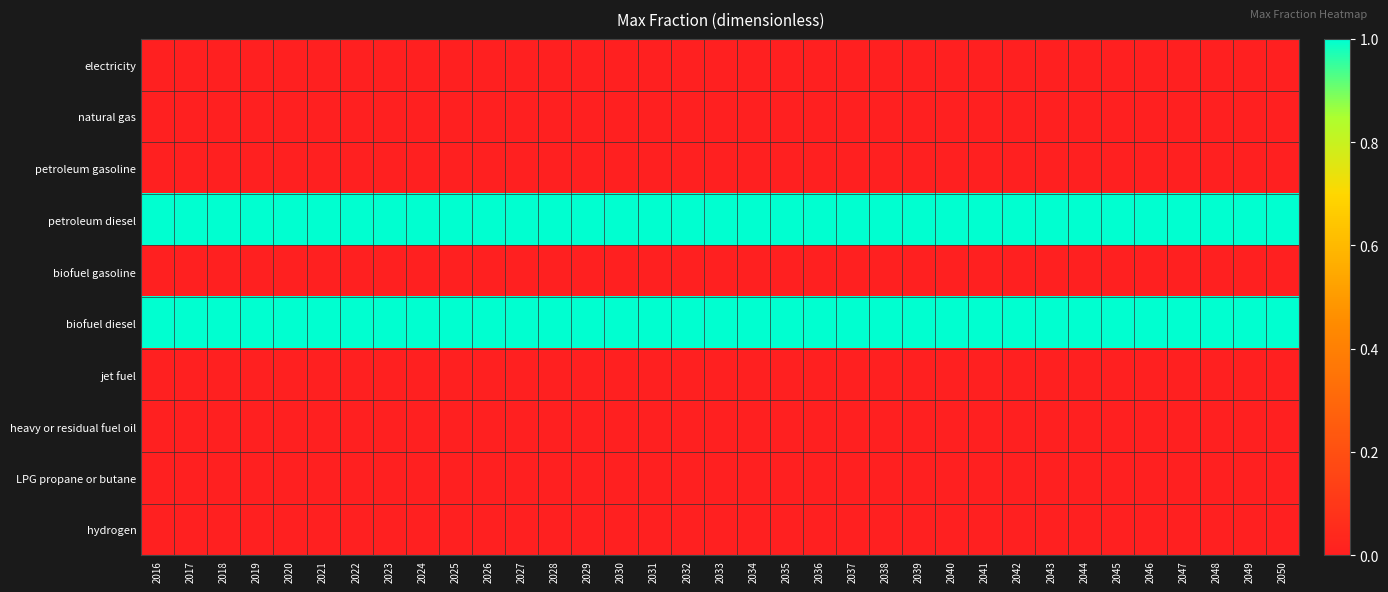

Rank the series at 2044 from highest to lowest value.

petroleum diesel, biofuel diesel, electricity, natural gas, petroleum gasoline, biofuel gasoline, jet fuel, heavy or residual fuel oil, LPG propane or butane, hydrogen